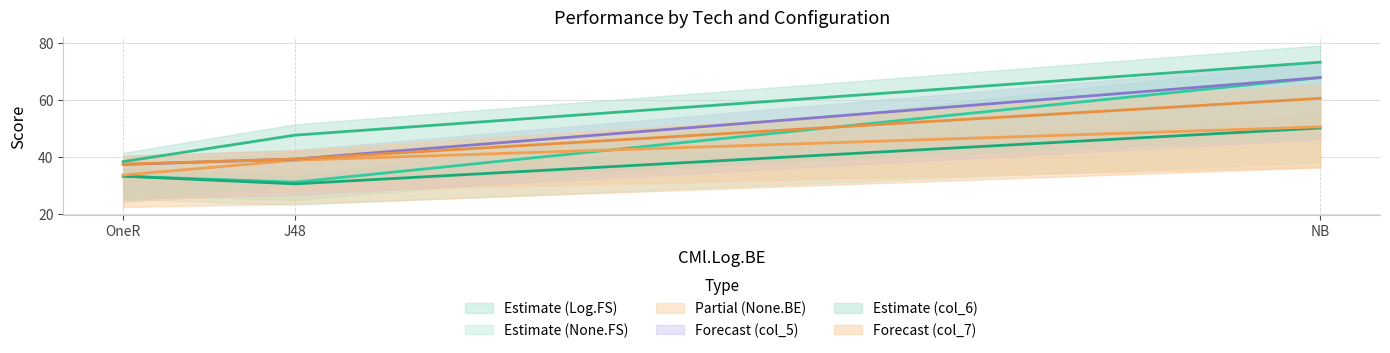

What is the label of the 2nd point from the right?

J48